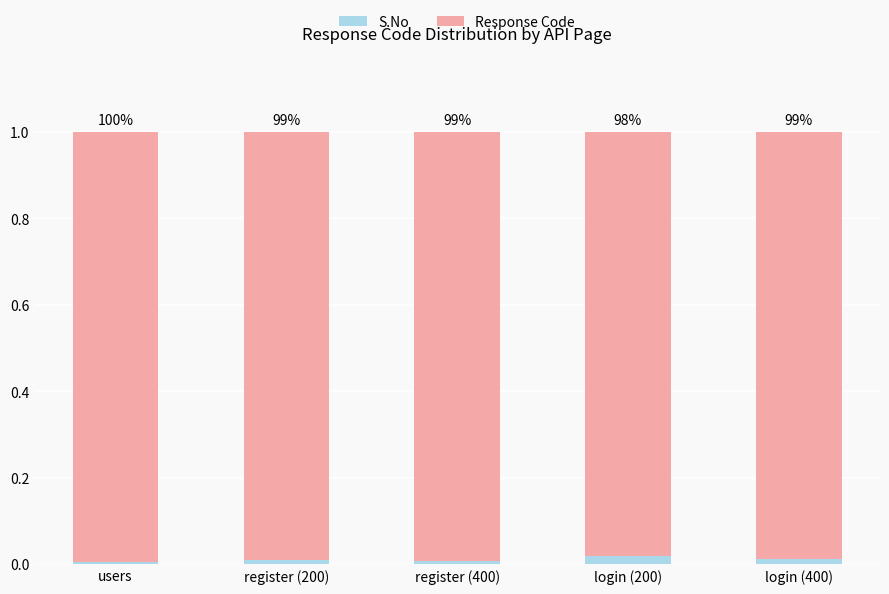

List the labels in order of Response Code value, smallest first.

login (200), login (400), register (200), register (400), users